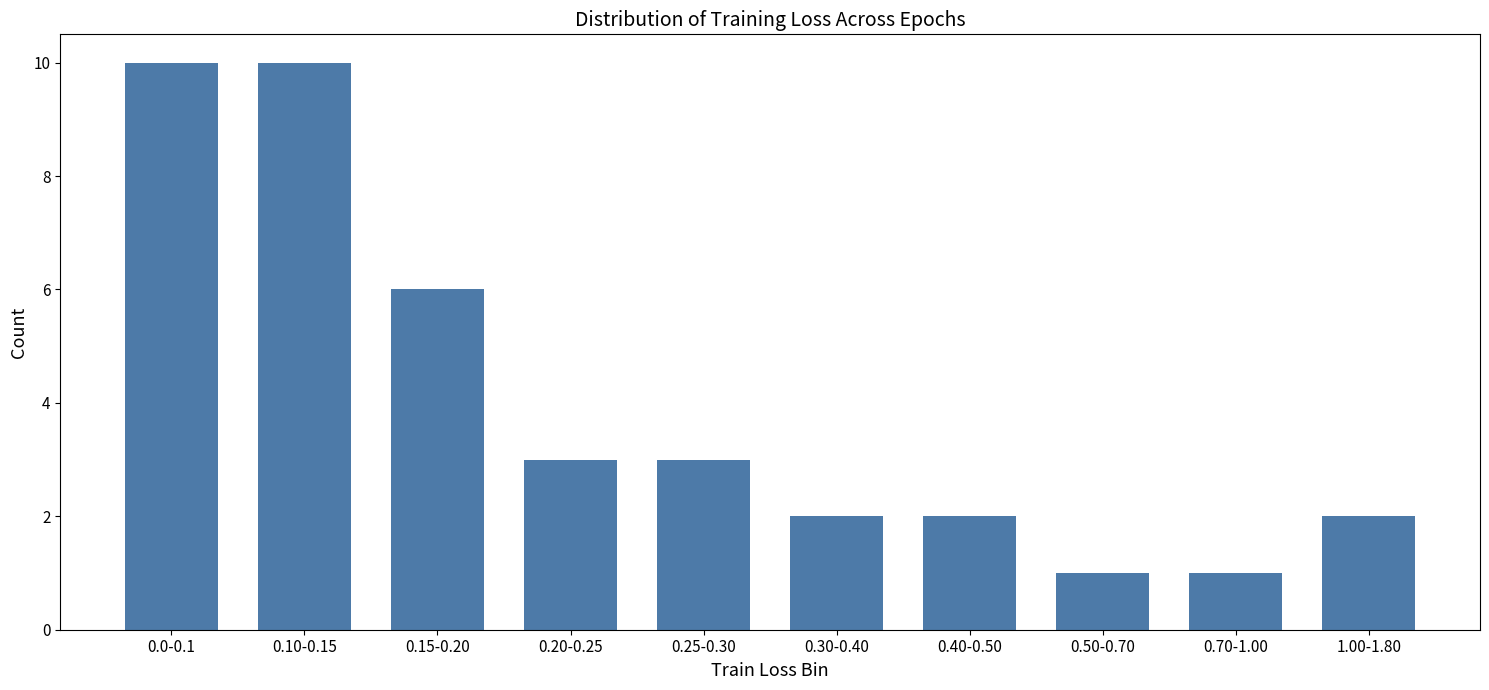

Reading left to right, list all the values displayed in this chart.

0.0-0.1=10	0.10-0.15=10	0.15-0.20=6	0.20-0.25=3	0.25-0.30=3	0.30-0.40=2	0.40-0.50=2	0.50-0.70=1	0.70-1.00=1	1.00-1.80=2